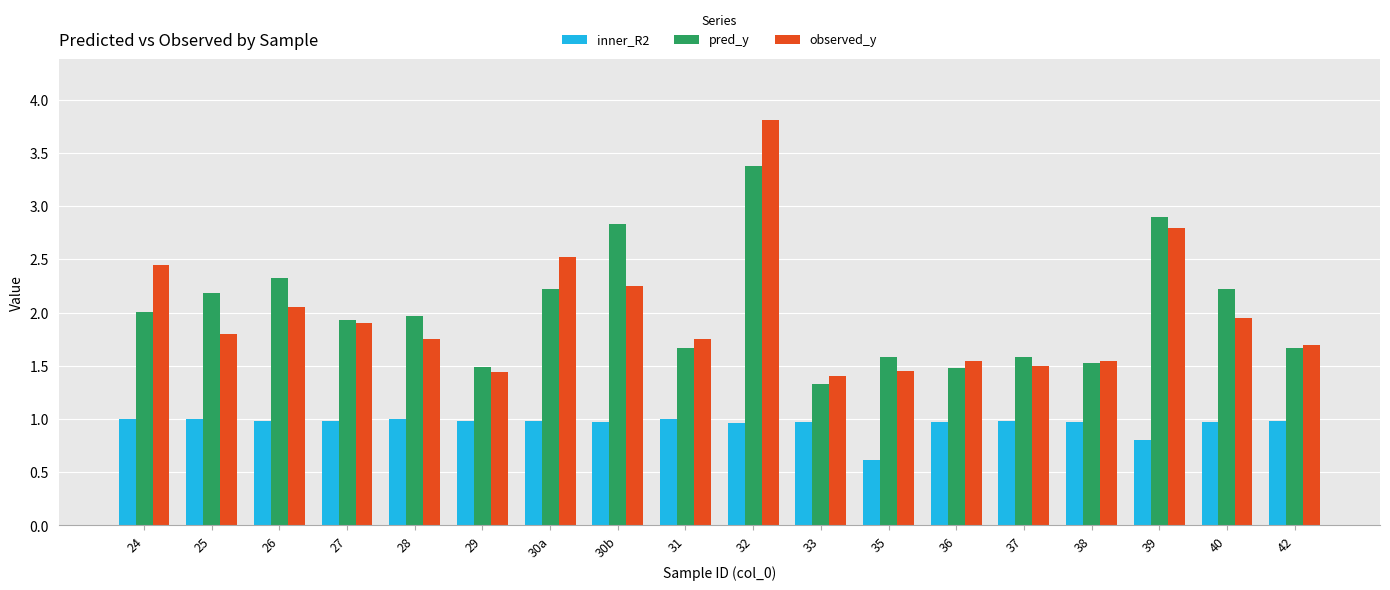

At how many categories does at least one series exceed 1?

18